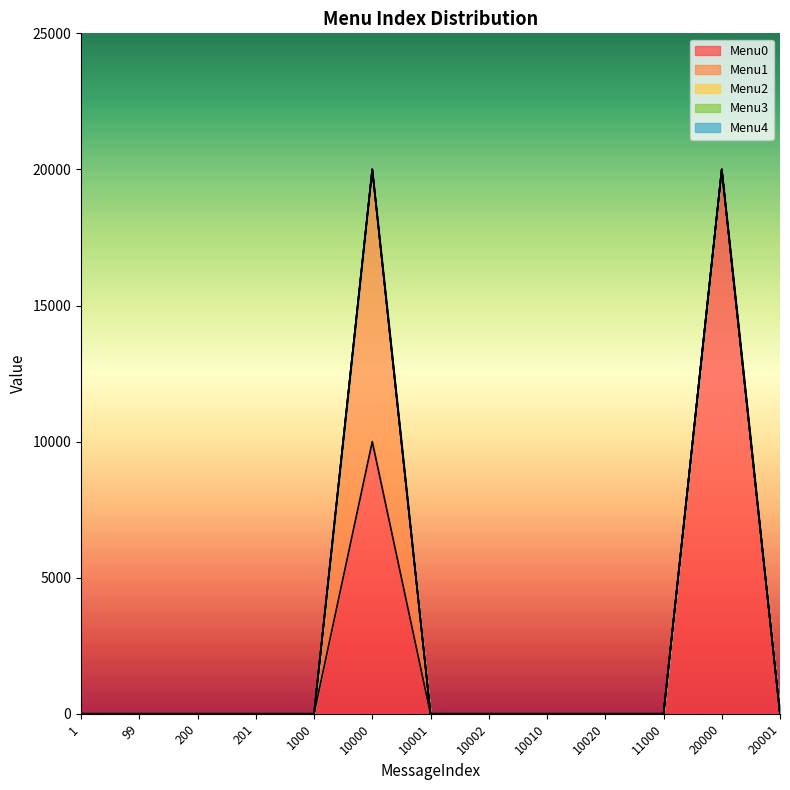

True or false: Menu0 and Menu3 intersect in this chart.

False